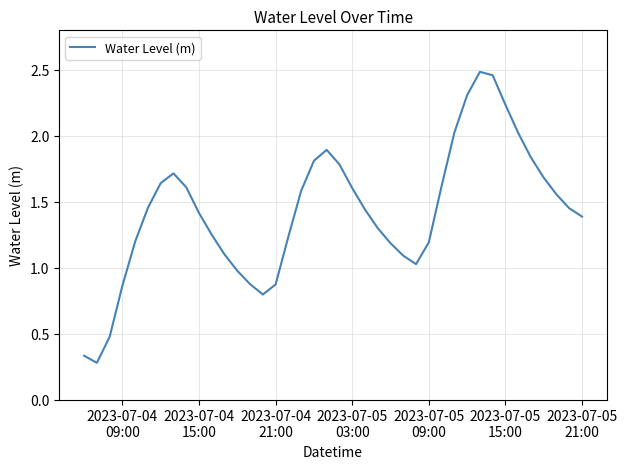

How many series are shown in this chart?

1